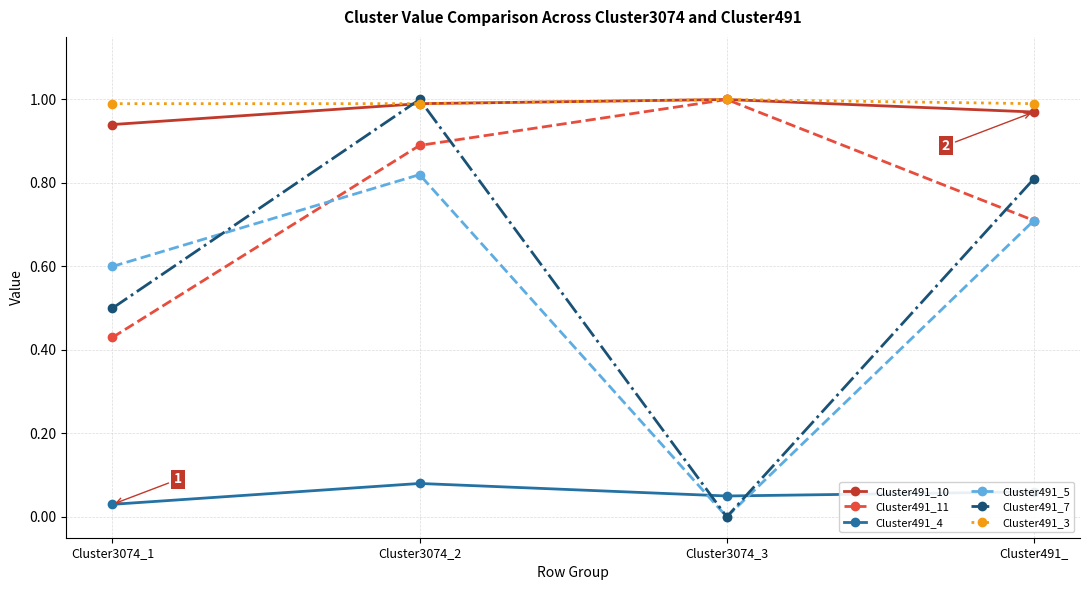

Which series has the widest spread of values?

Cluster491_7